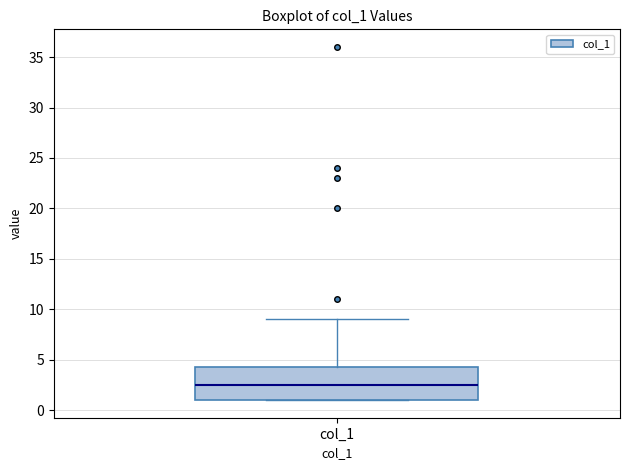

Where is the lower edge of the box for col_1 on the y-axis? The values are not printed on the chart, so give them approximately, as read against the axis.

1.0